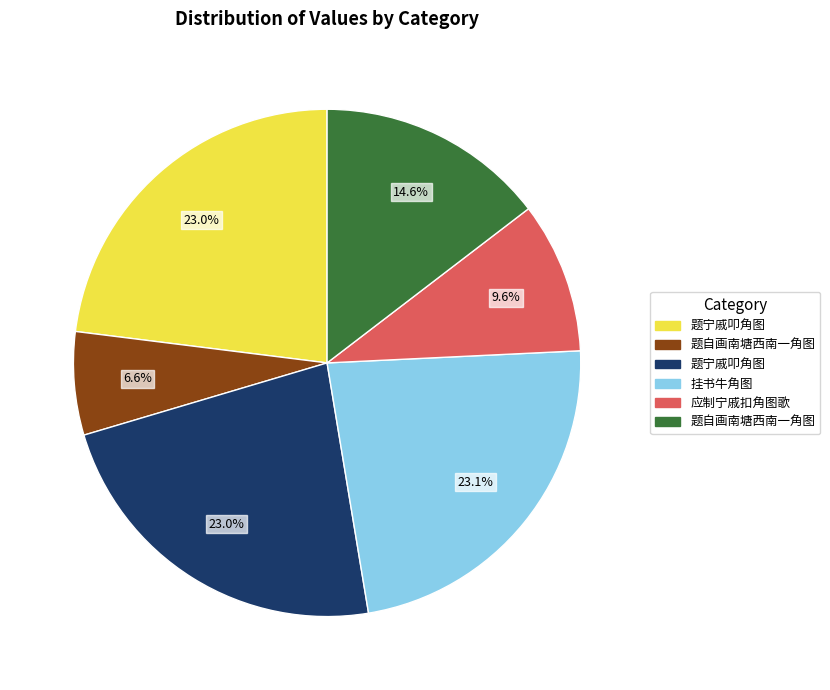

Does any single category account for the majority?

No